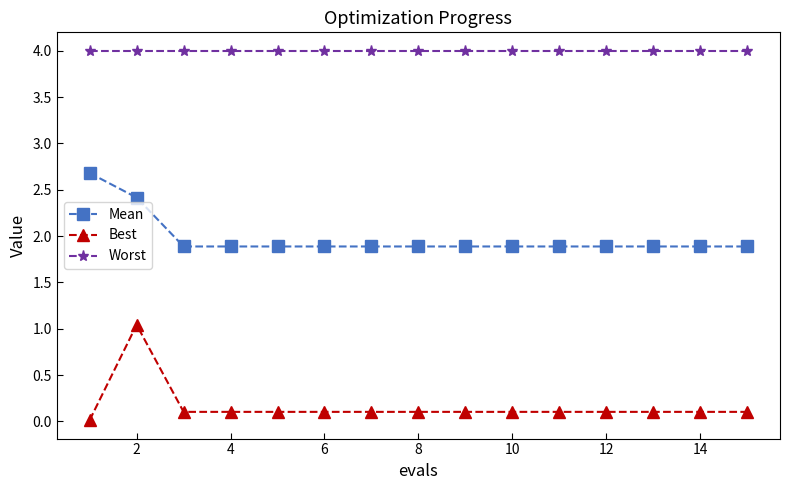

What is the greatest value displayed?

4.0